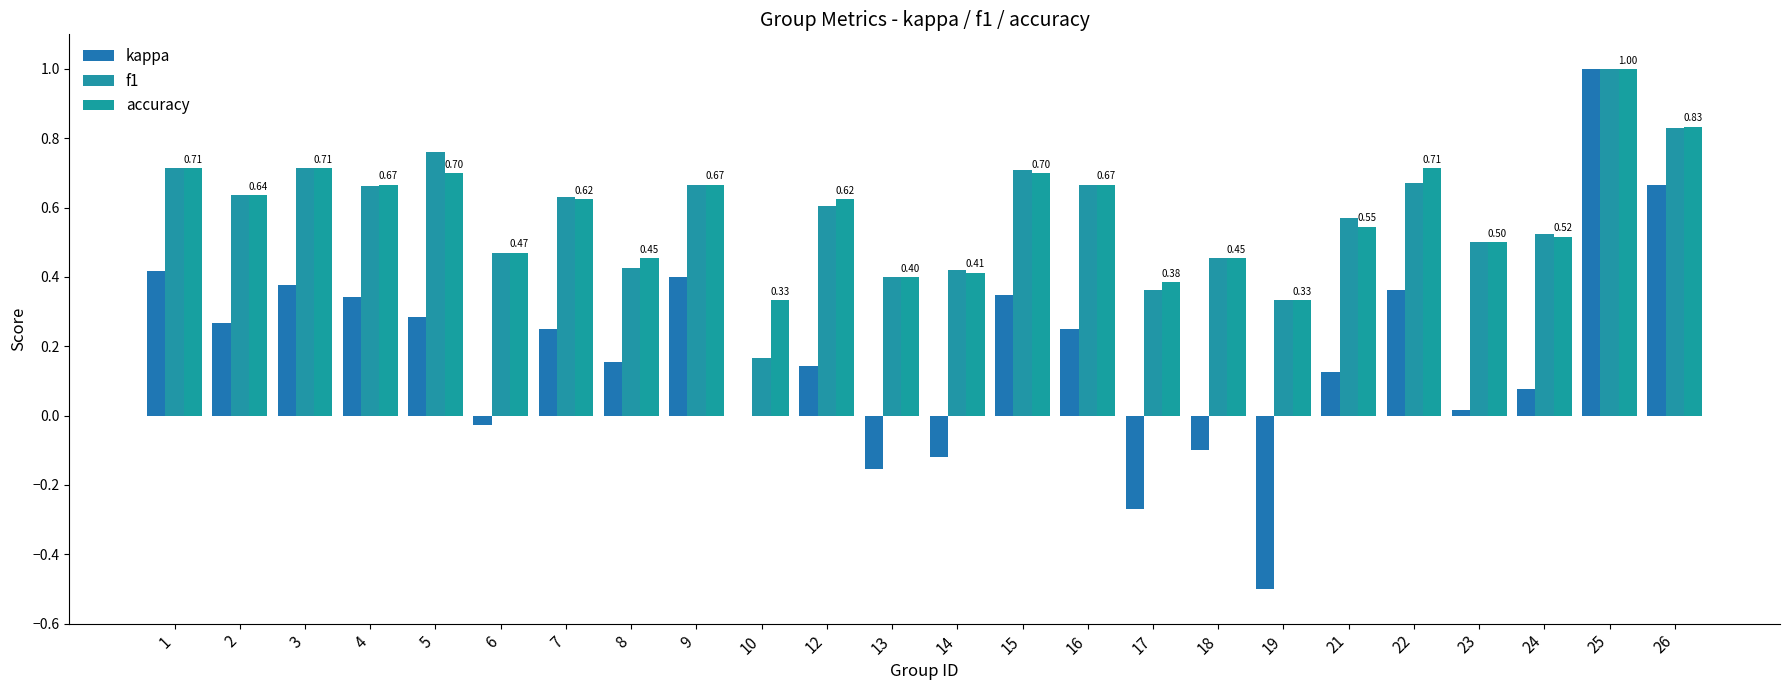

How many series are shown in this chart?

3